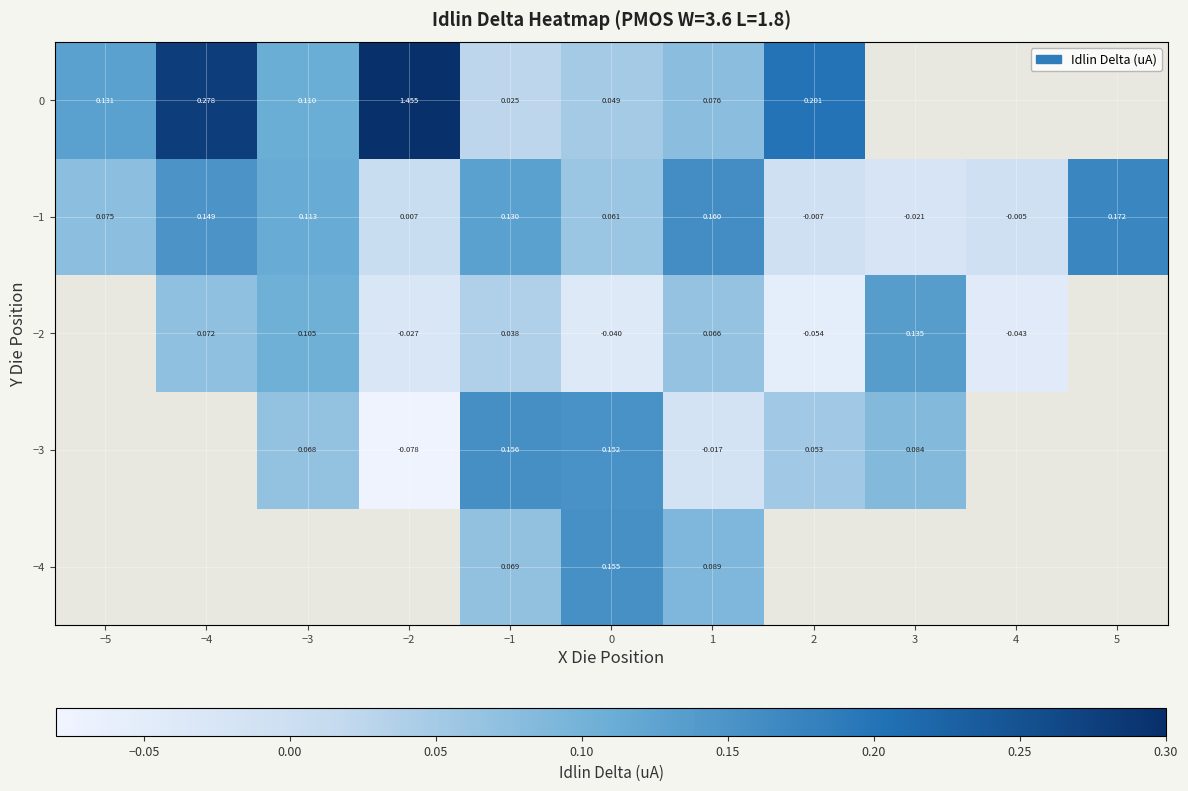

Is the value of −1 at −4 greater than the value of −2 at 0?

Yes